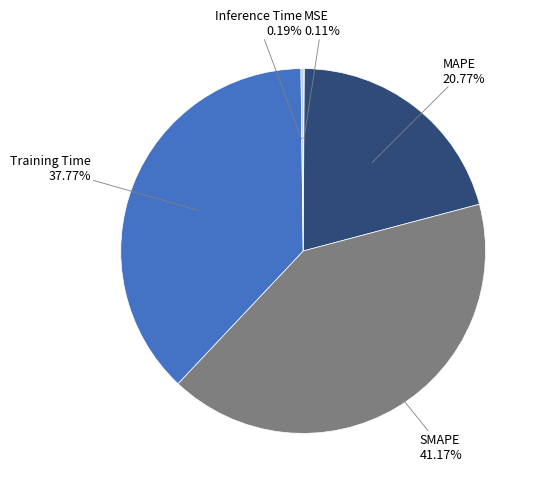

Is there any slice that represents more than half of the pie?

No